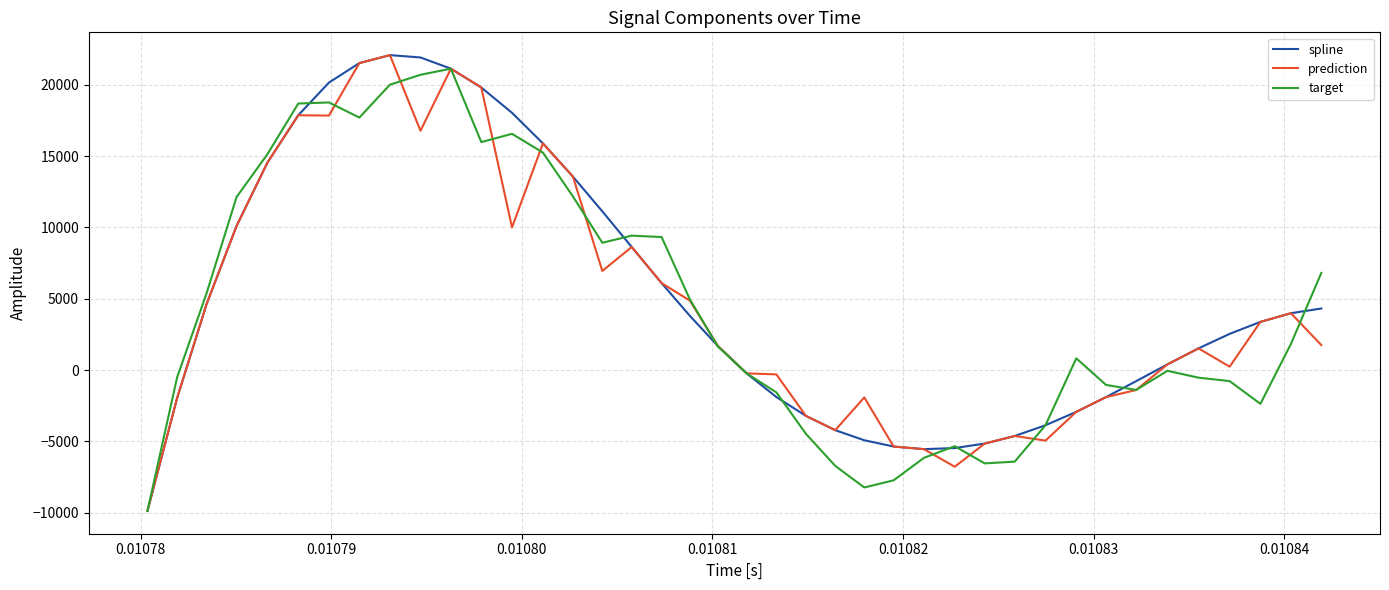

Is this an area chart (filled region under the line)?

No